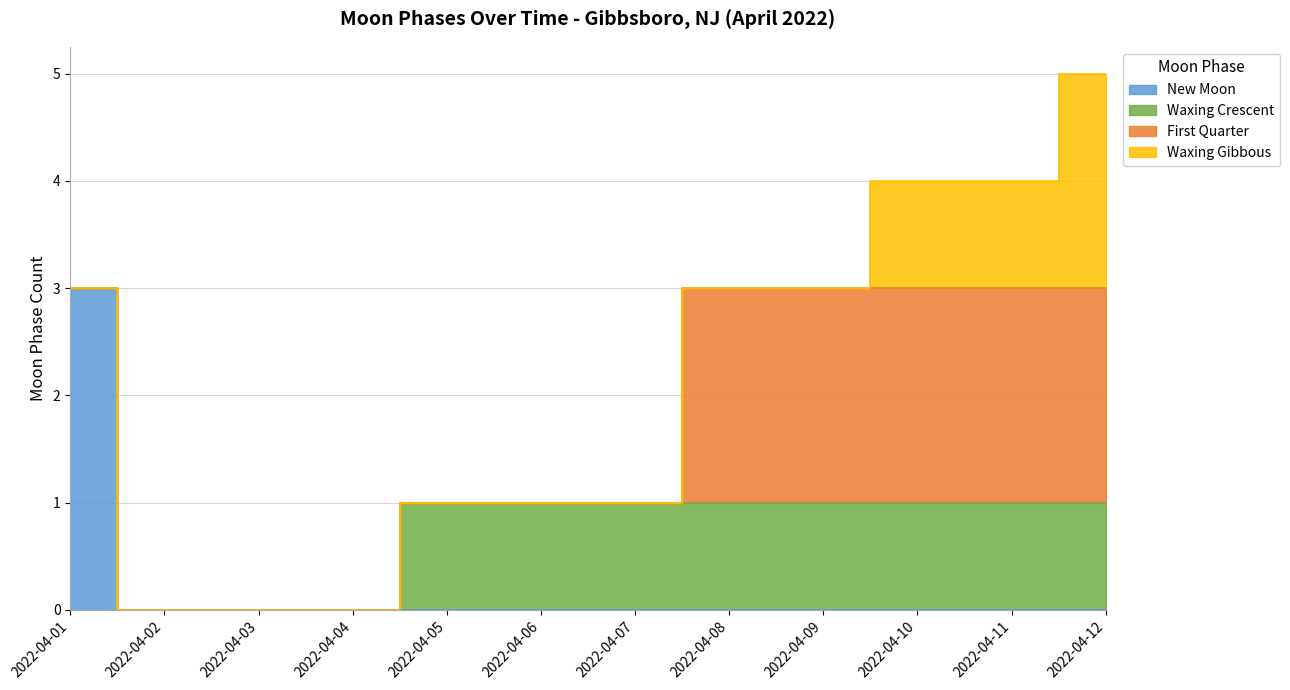

At 2022-04-11, list the series in order from largest to smallest.

First Quarter, Waxing Crescent, Waxing Gibbous, New Moon